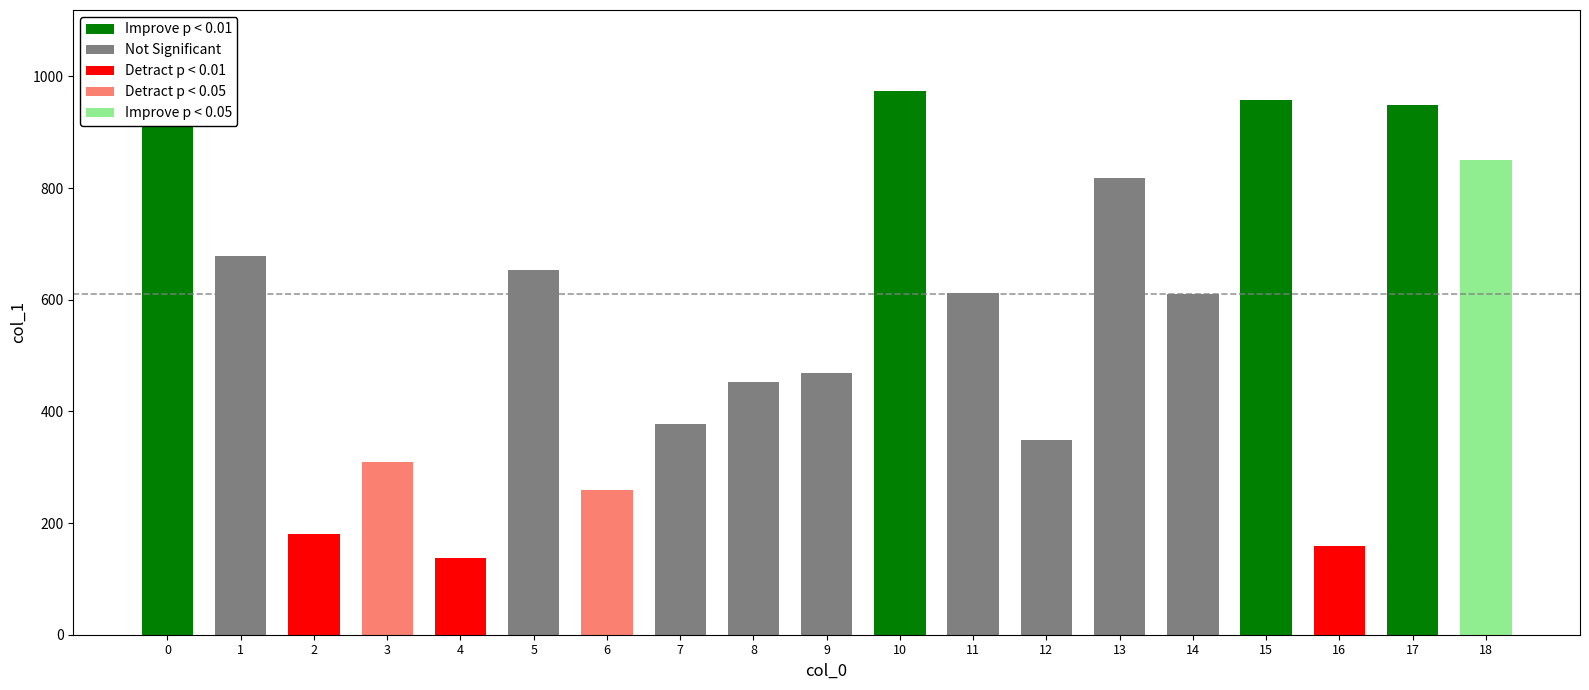

List the labels in order of value, largest first.

10, 15, 17, 0, 18, 13, 1, 5, 11, 14, 9, 8, 7, 12, 3, 6, 2, 16, 4